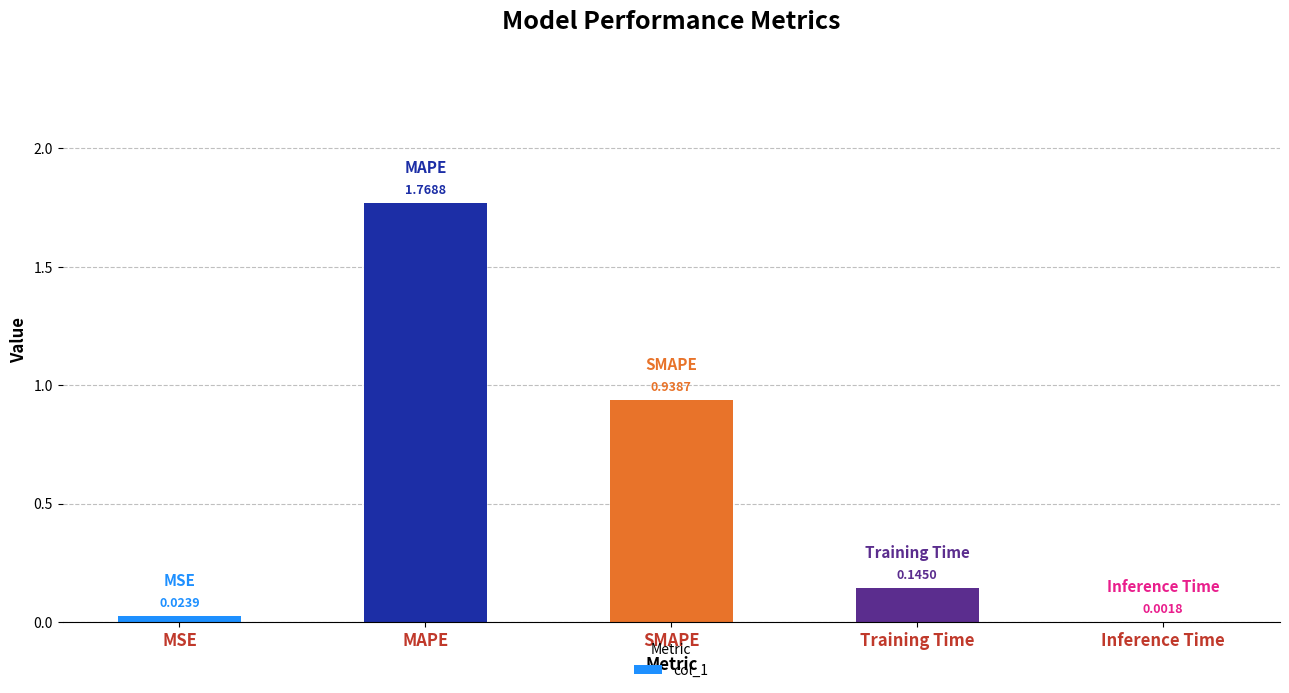

Count the number of categories in the chart.

5